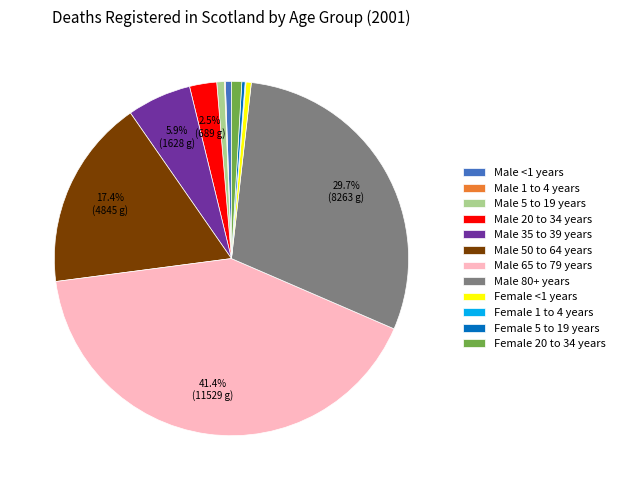

What percentage is the Male 50 to 64 years slice, to the nearest percent?

17%